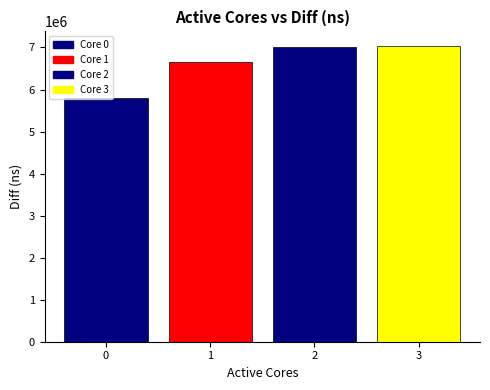

Between 3 and 0, which is larger?

3